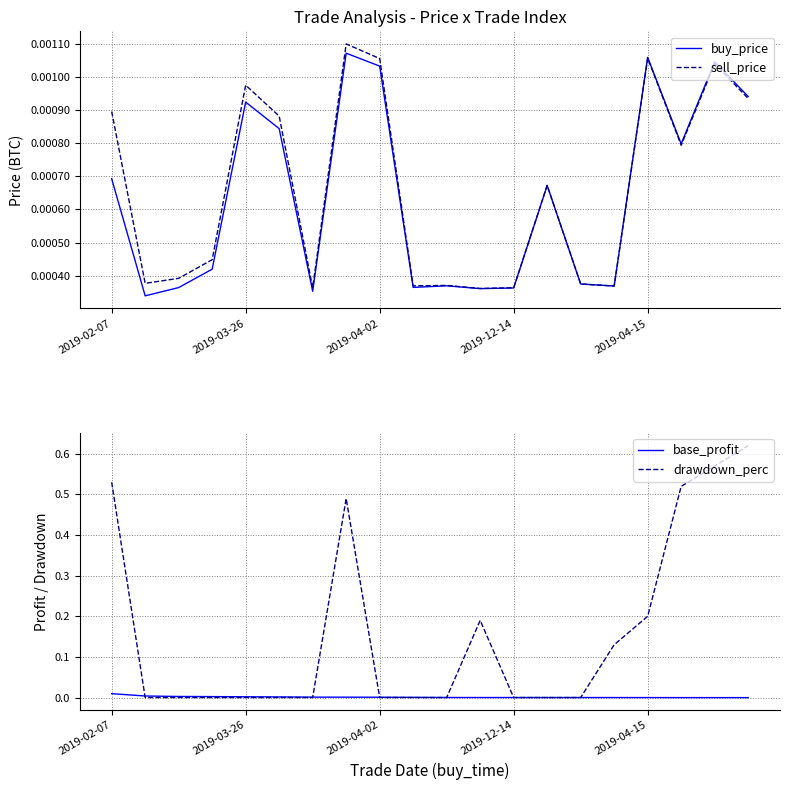

Does the chart have visible grid lines?

Yes